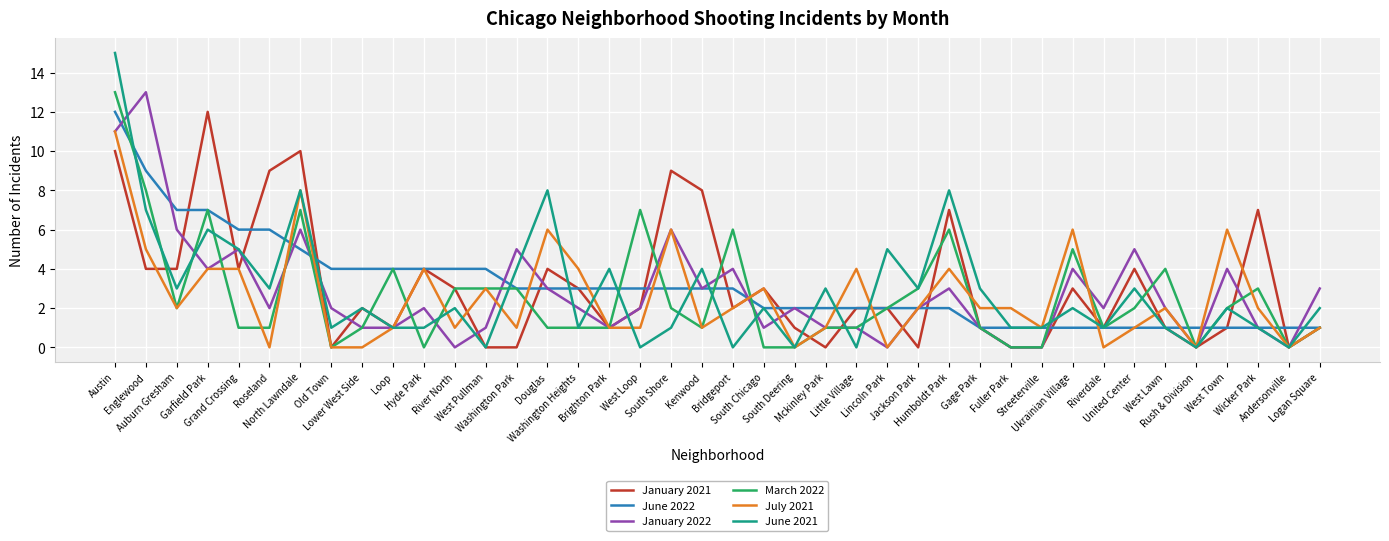

Between which two adjacent categories do January 2021 and January 2022 first intersect?

Auburn Gresham and Garfield Park